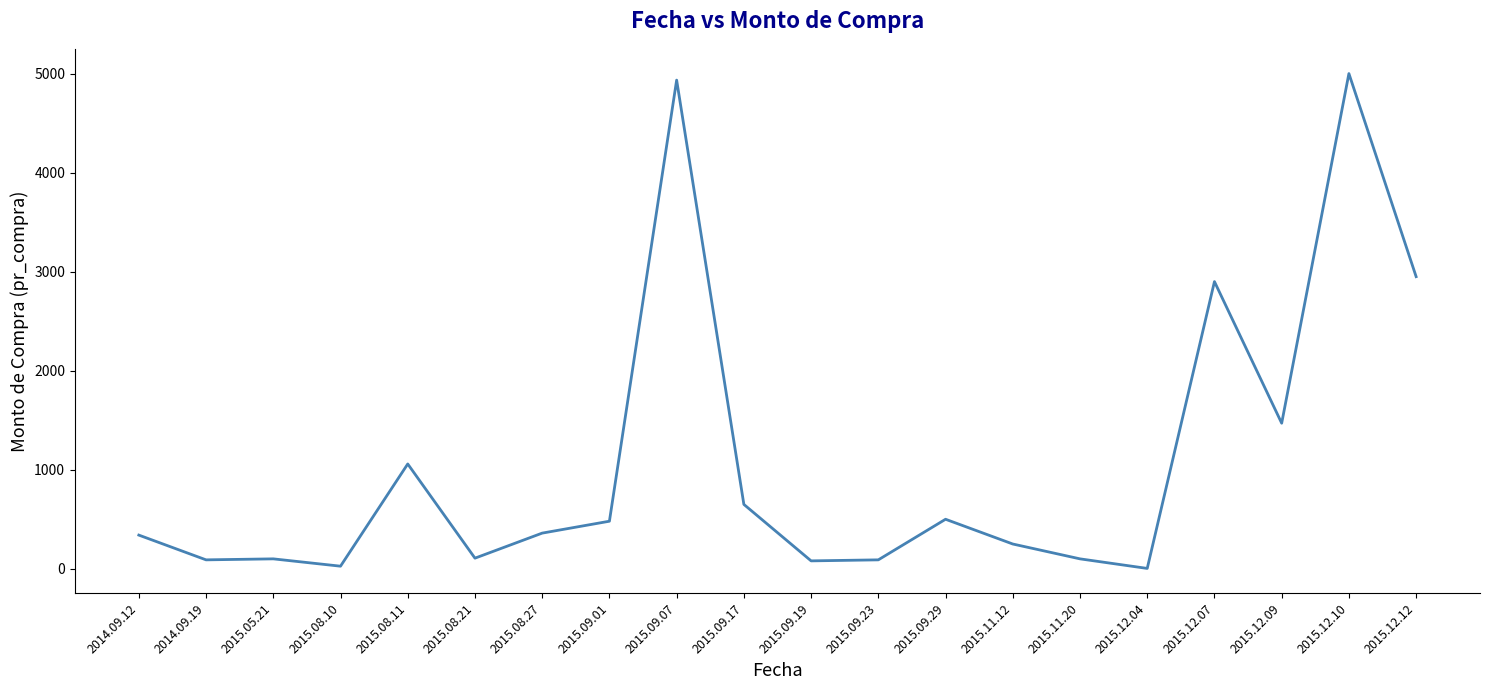

What is the minimum value shown in the chart?

3.5